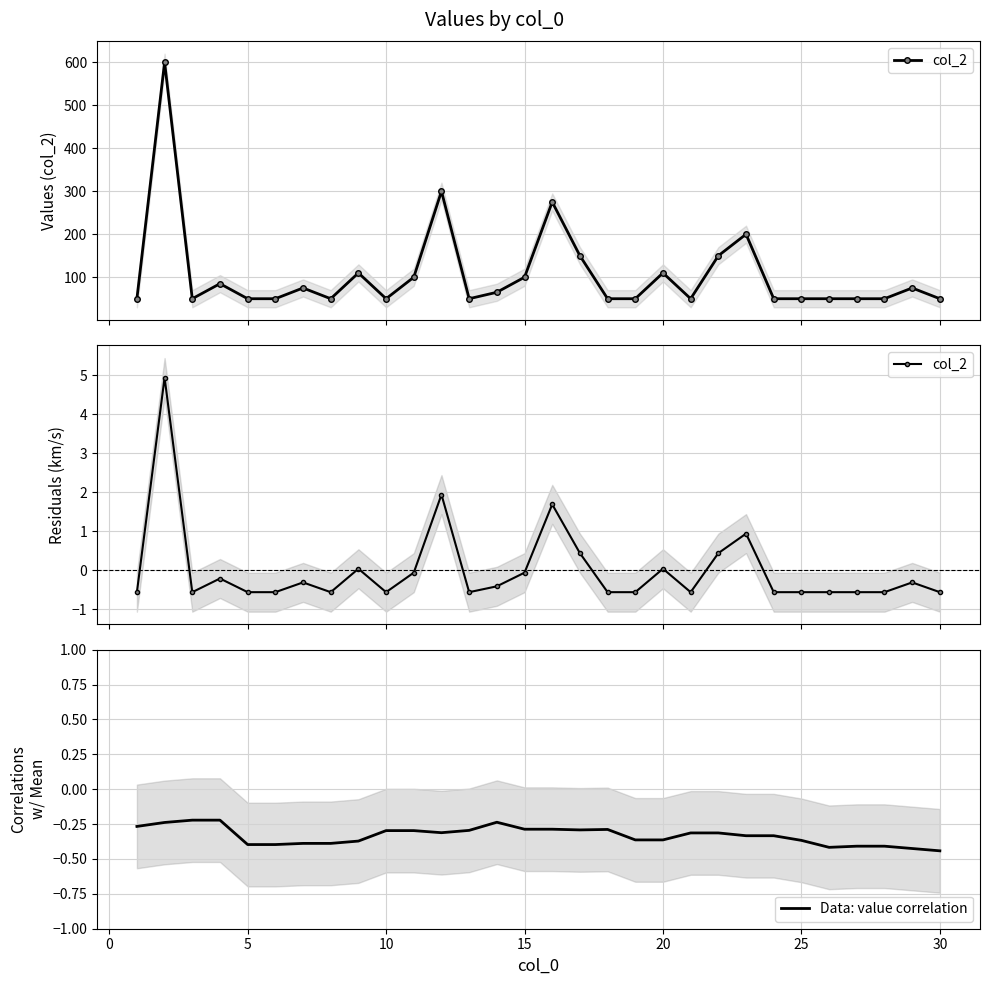

List the series in order of their overall mean, highest first.

col_2, Data: value correlation